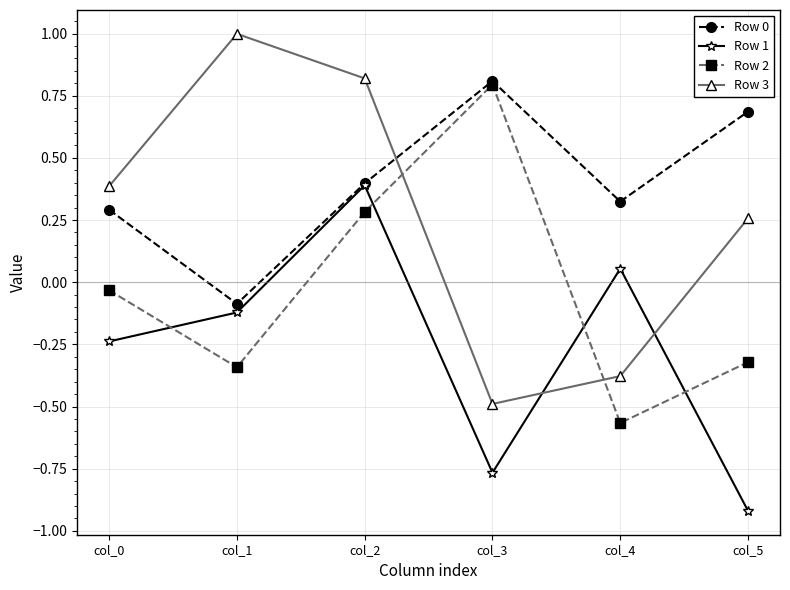

How many times do Row 3 and Row 2 cross each other?

2